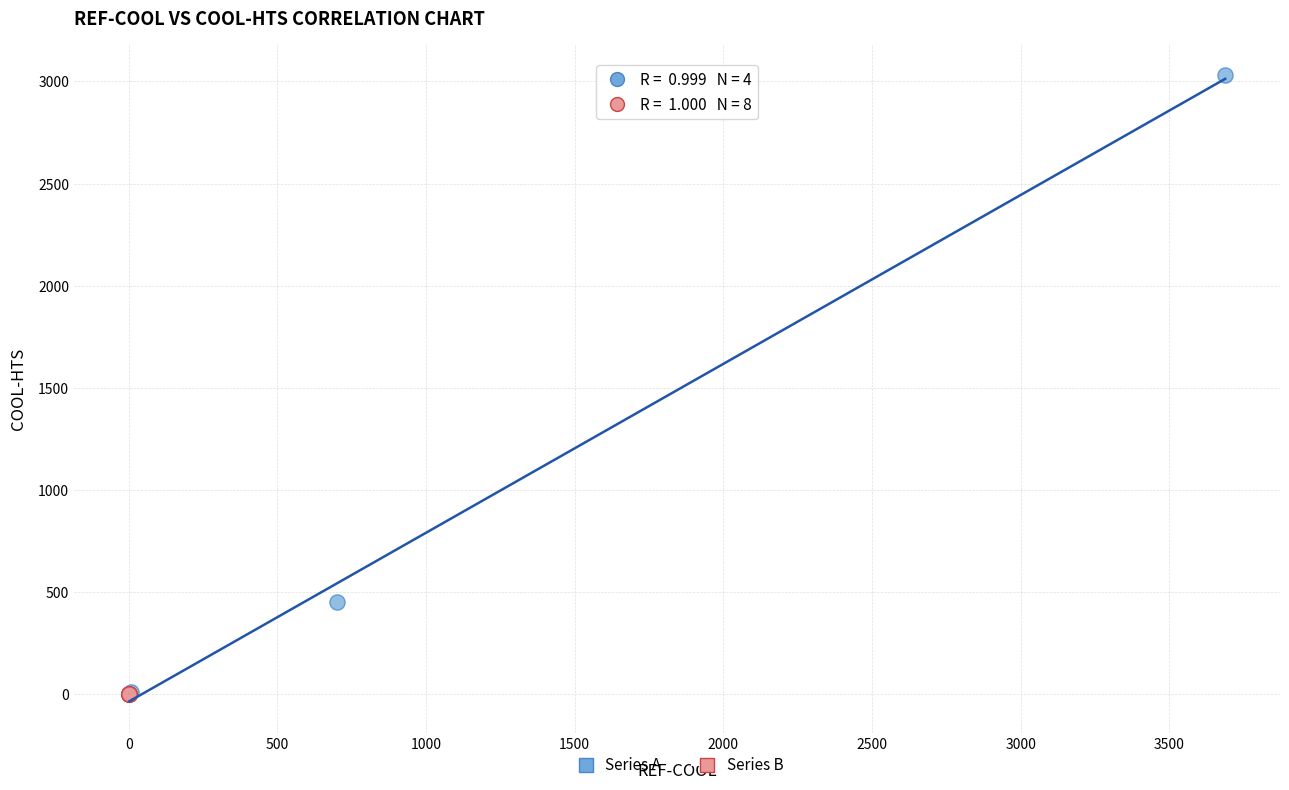

Which series contains the highest Y value?

Series A